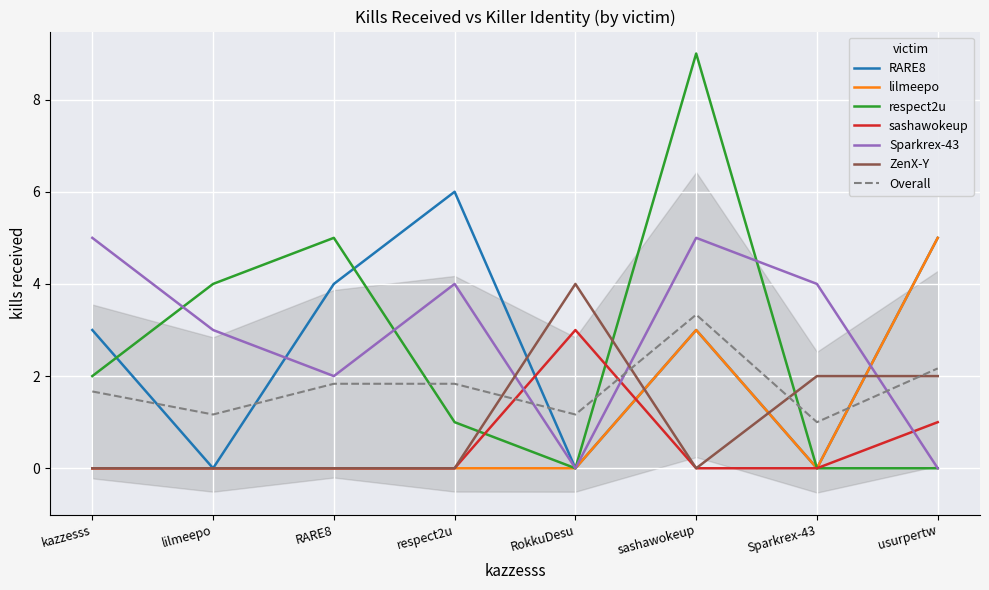

Reading right to left, list all the values displayed in this chart.

RARE8: usurpertw=5	Sparkrex-43=0	sashawokeup=3	RokkuDesu=0	respect2u=6	RARE8=4	lilmeepo=0	kazzesss=3
lilmeepo: usurpertw=5	Sparkrex-43=0	sashawokeup=3	RokkuDesu=0	respect2u=0	RARE8=0	lilmeepo=0	kazzesss=0
respect2u: usurpertw=0	Sparkrex-43=0	sashawokeup=9	RokkuDesu=0	respect2u=1	RARE8=5	lilmeepo=4	kazzesss=2
sashawokeup: usurpertw=1	Sparkrex-43=0	sashawokeup=0	RokkuDesu=3	respect2u=0	RARE8=0	lilmeepo=0	kazzesss=0
Sparkrex-43: usurpertw=0	Sparkrex-43=4	sashawokeup=5	RokkuDesu=0	respect2u=4	RARE8=2	lilmeepo=3	kazzesss=5
ZenX-Y: usurpertw=2	Sparkrex-43=2	sashawokeup=0	RokkuDesu=4	respect2u=0	RARE8=0	lilmeepo=0	kazzesss=0